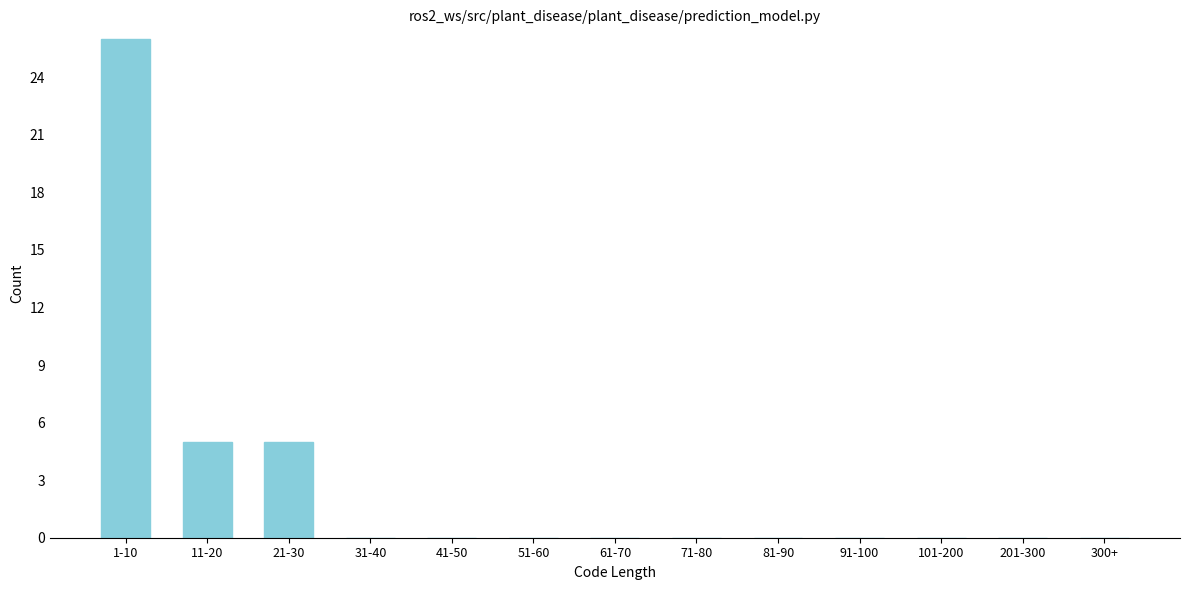

Reading left to right, list all the values displayed in this chart.

1-10=26	11-20=5	21-30=5	31-40=0	41-50=0	51-60=0	61-70=0	71-80=0	81-90=0	91-100=0	101-200=0	201-300=0	300+=0